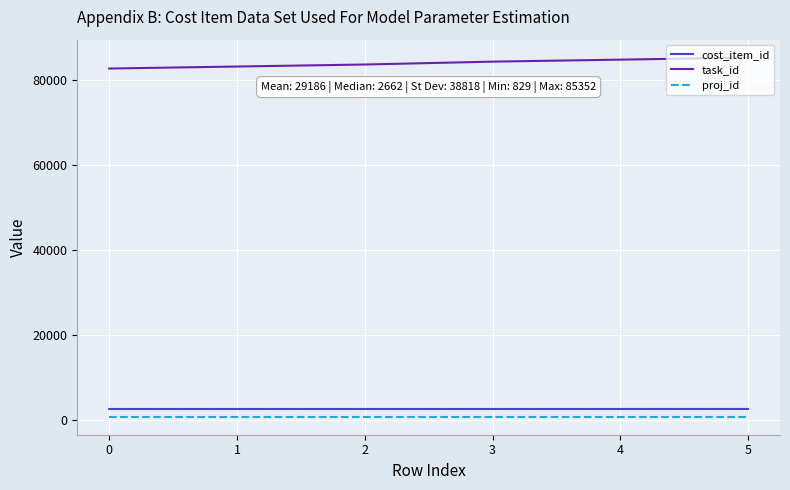

What is the approximate value of cost_item_id at 2?

2661